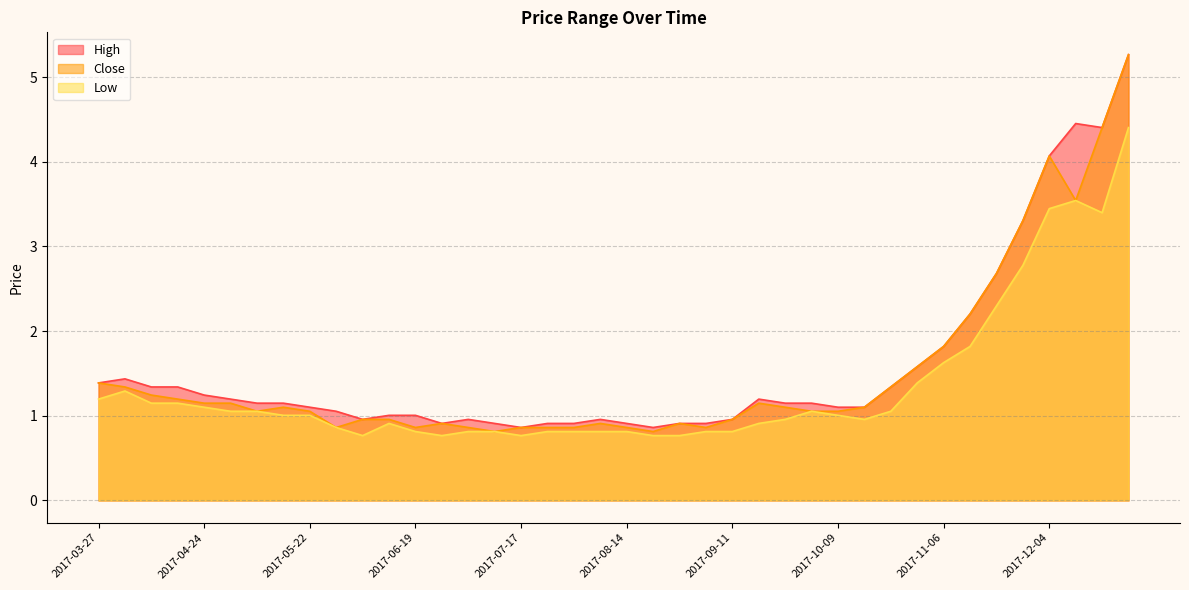

What position from the right is 2017-07-03?

26